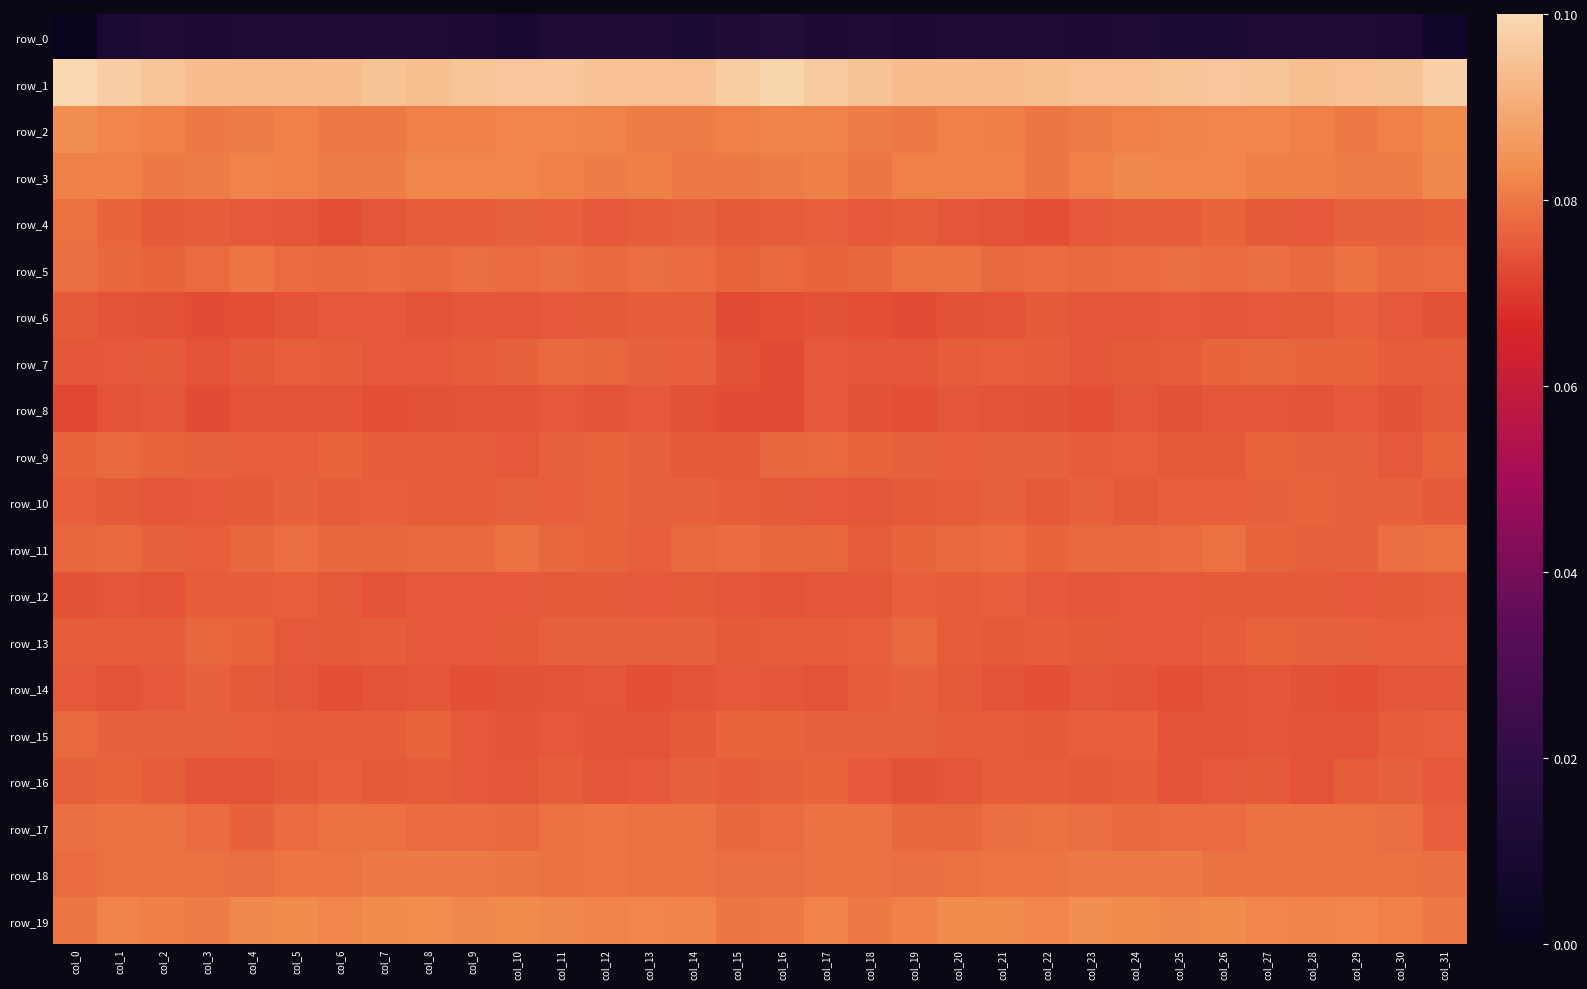

What is the sum of all row_4 values?

-192.3